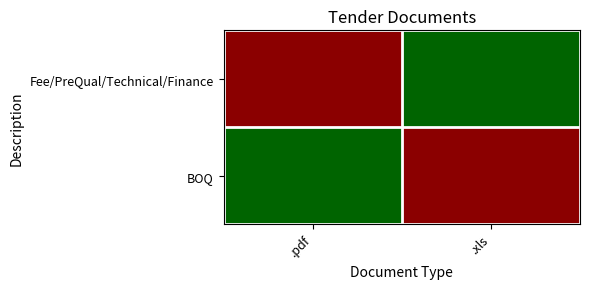

How many series are shown in this chart?

2